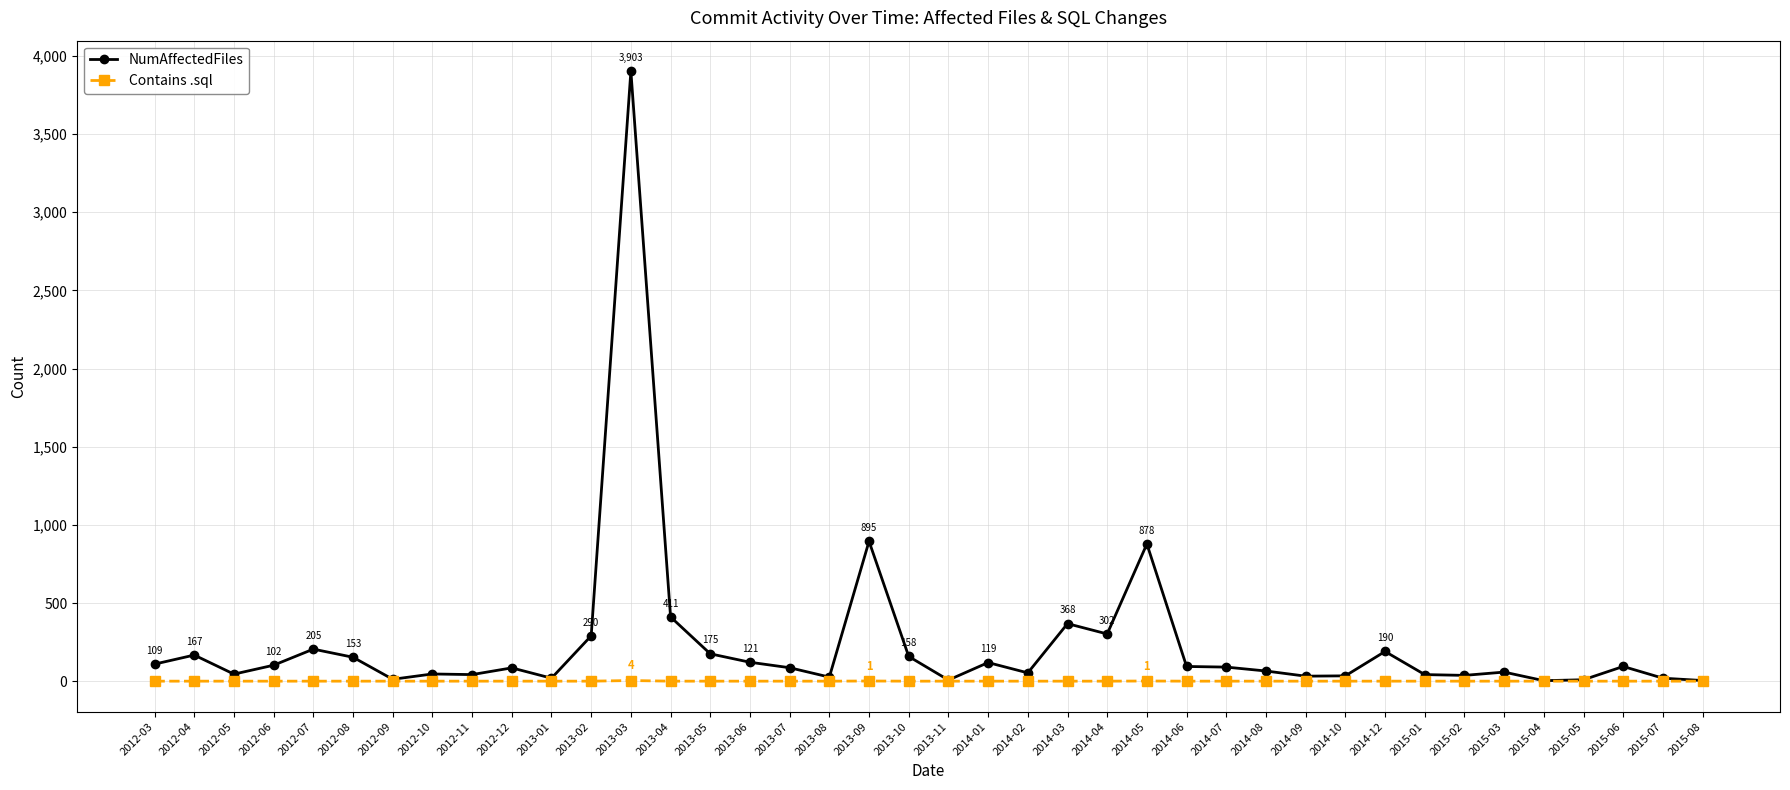

True or false: NumAffectedFiles has a value of 94 at 2015-06.

True